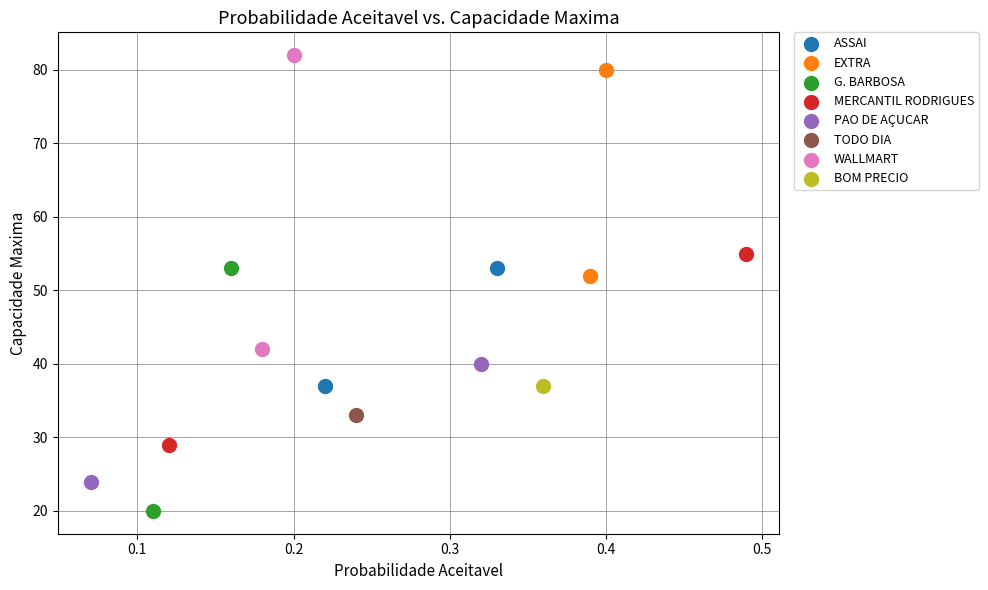

What are all the series names shown in the legend?

ASSAI, EXTRA, G. BARBOSA, MERCANTIL RODRIGUES, PAO DE AÇUCAR, TODO DIA, WALLMART, BOM PRECIO